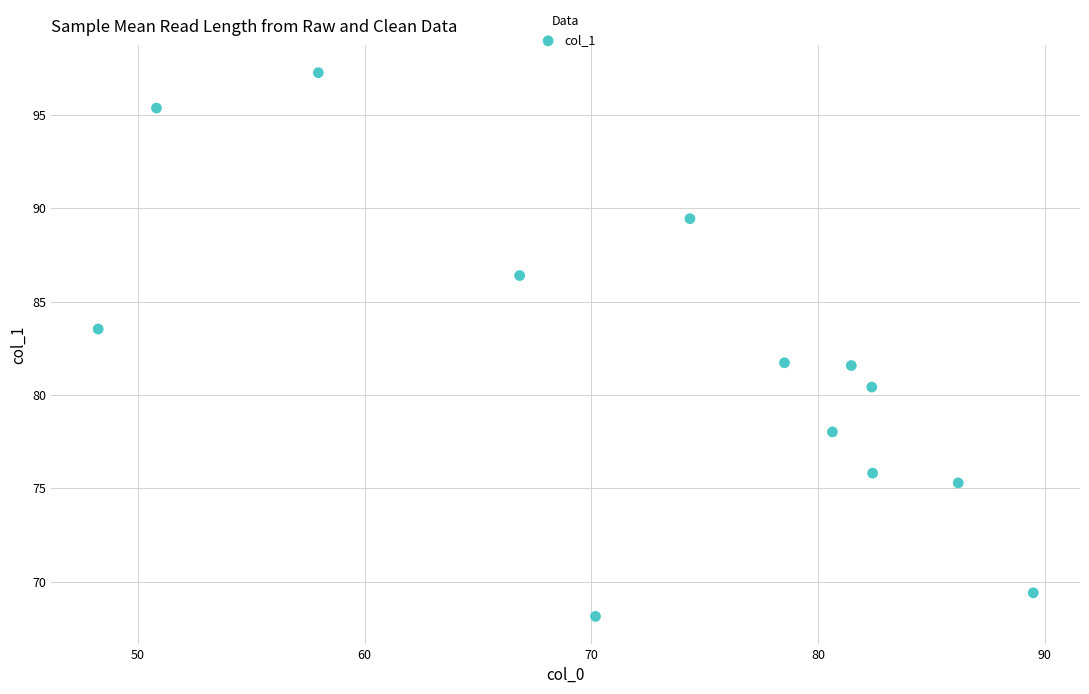

What is the range of X values (max minus min)?

41.2